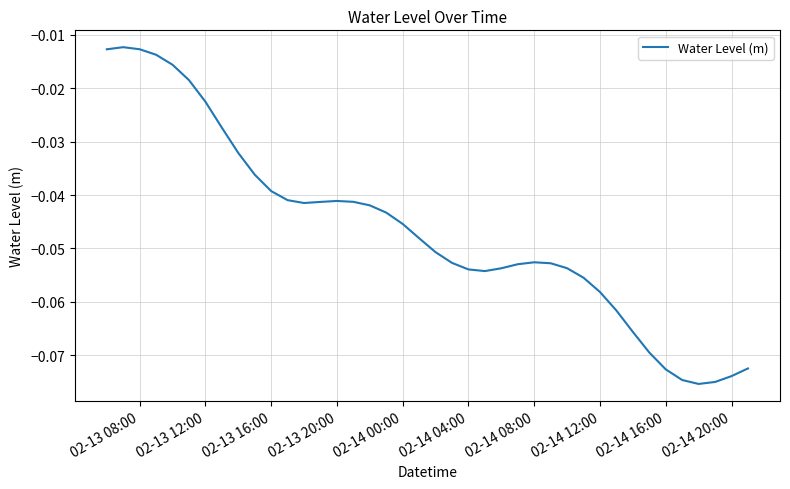

Between 02-13 20:00 and 02-13 08:00, which is larger?

02-13 08:00